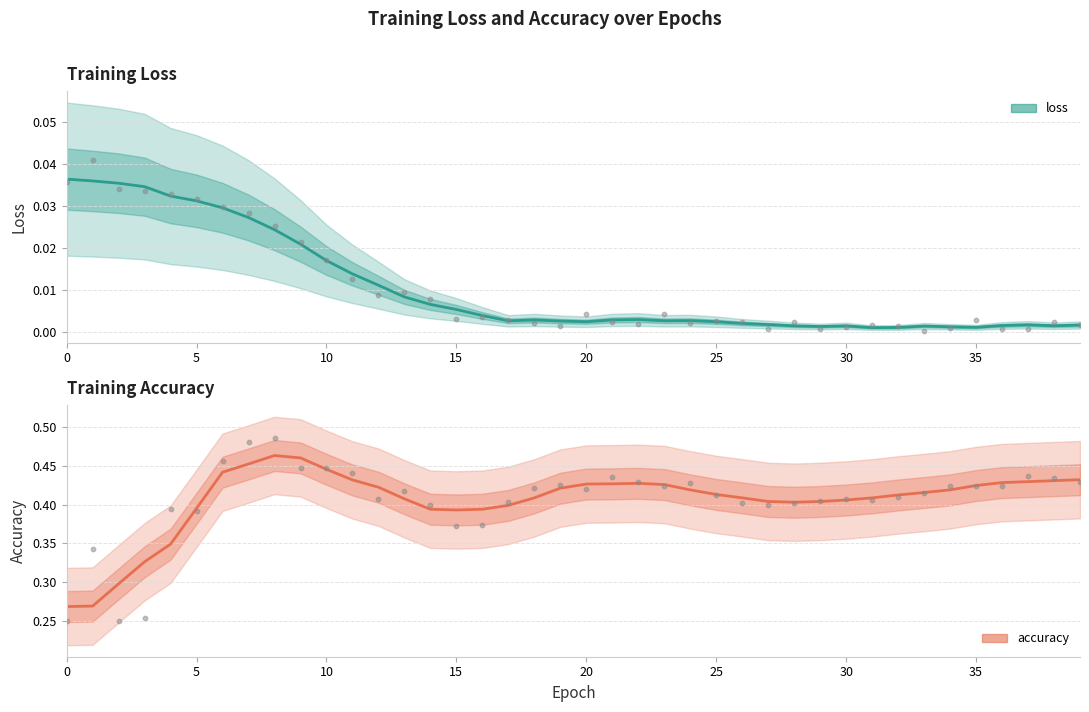

Is the value of loss at 19 greater than the value of accuracy at 11?

No